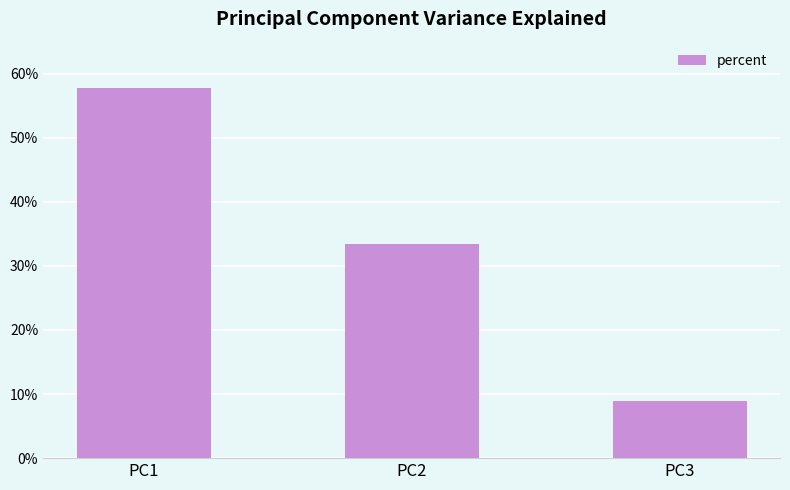

What is the minimum value shown in the chart?

0.1